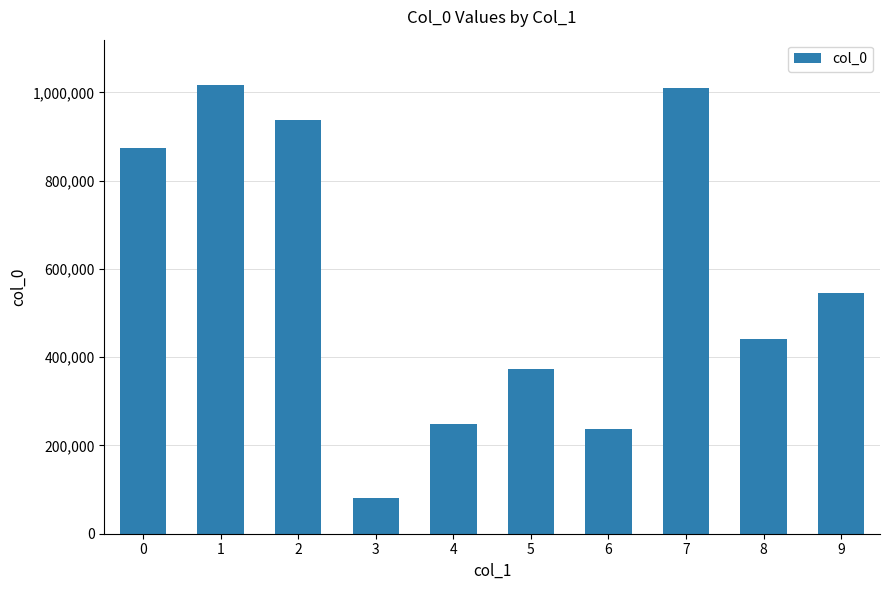

What is the sum of the values at 6 and 9?

780743